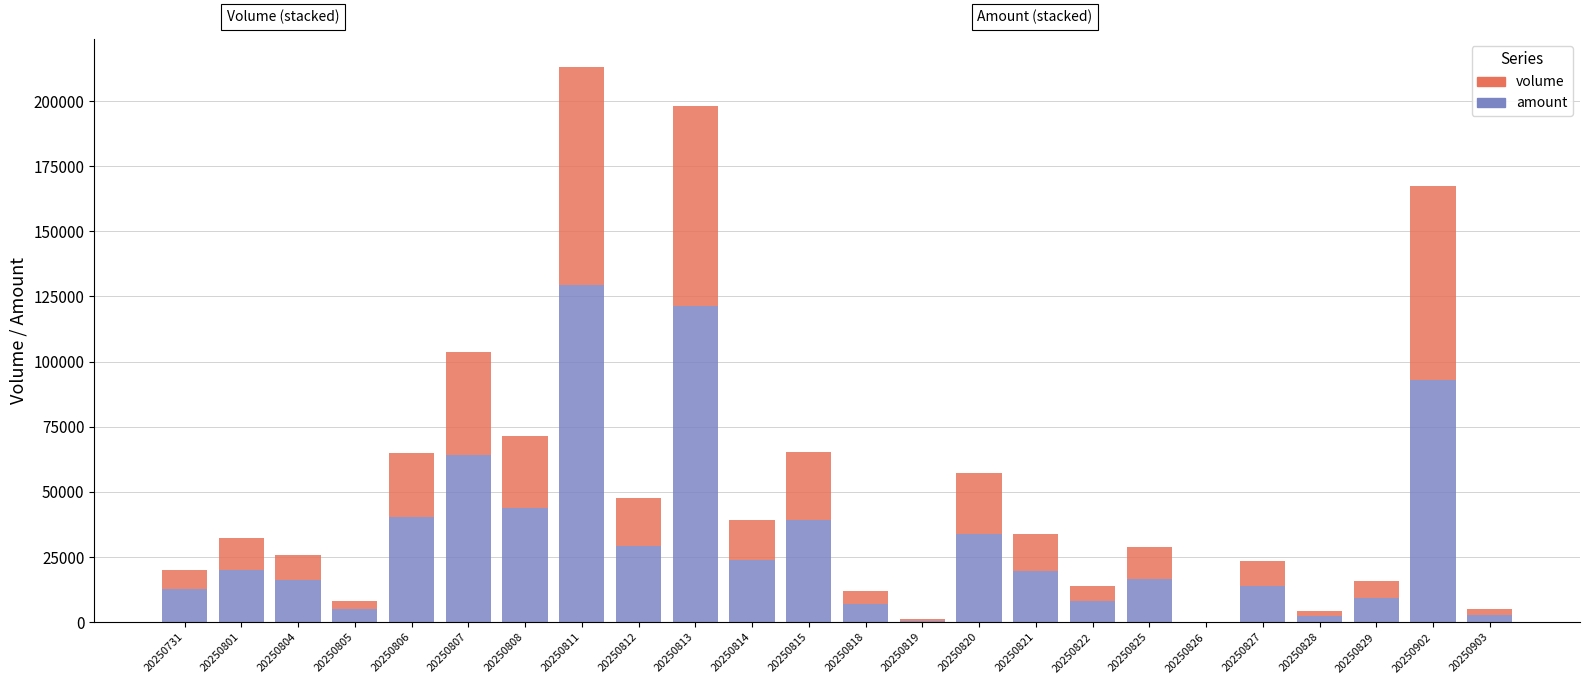

What is the sum of all amount values?

752513